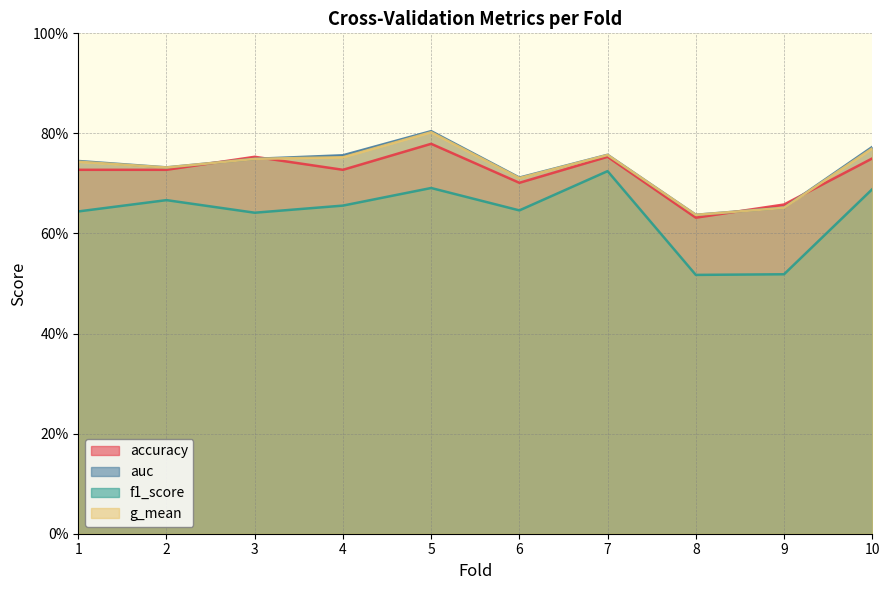

Which has a higher value, 7 or 4?

7